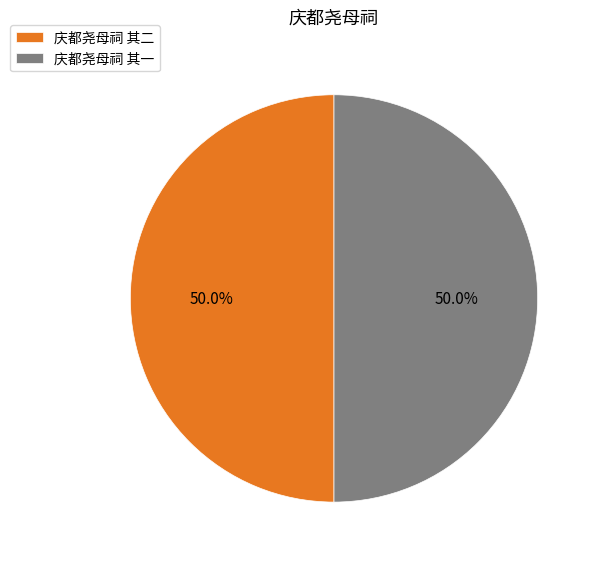

True or false: 庆都尧母祠 其二 accounts for 55% of the total.

False